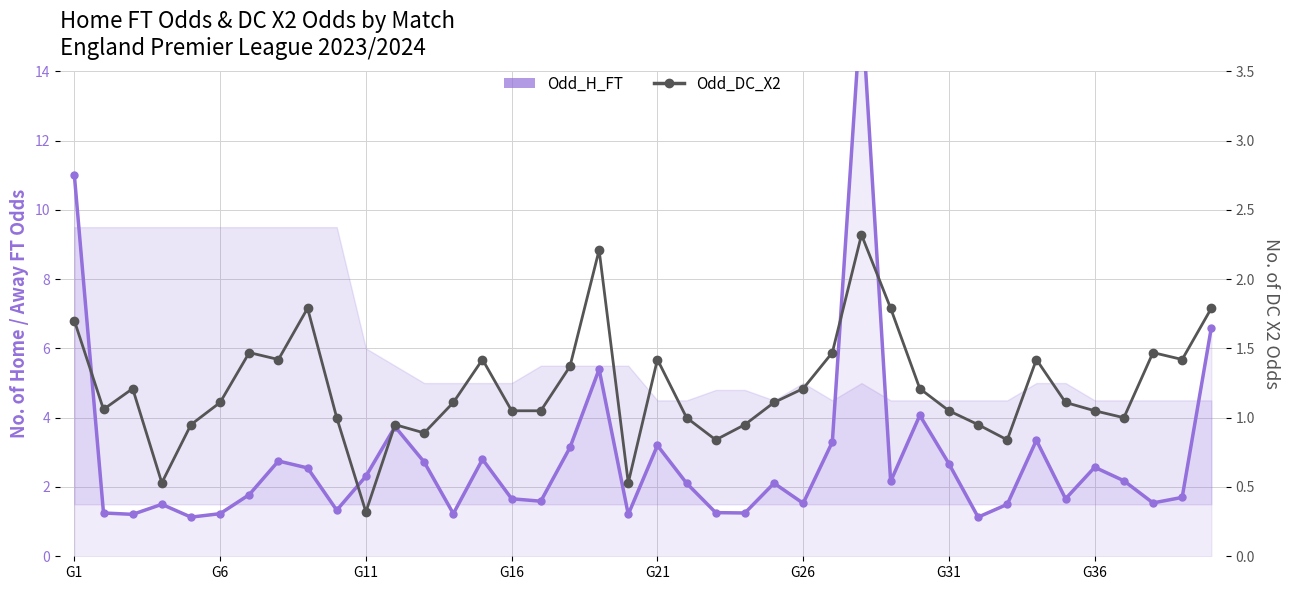

Is the value of Odd_H_FT at 34 greater than the value of Odd_DC_X2 at G26?

Yes